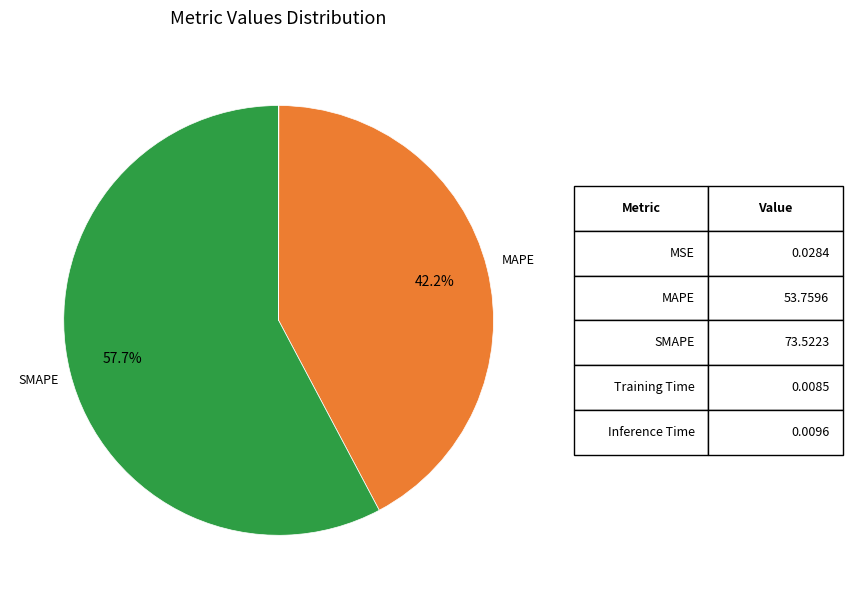

Is there a majority slice in this chart?

Yes